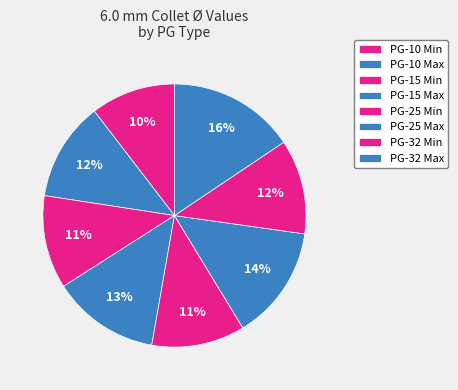

Is there any slice that represents more than half of the pie?

No